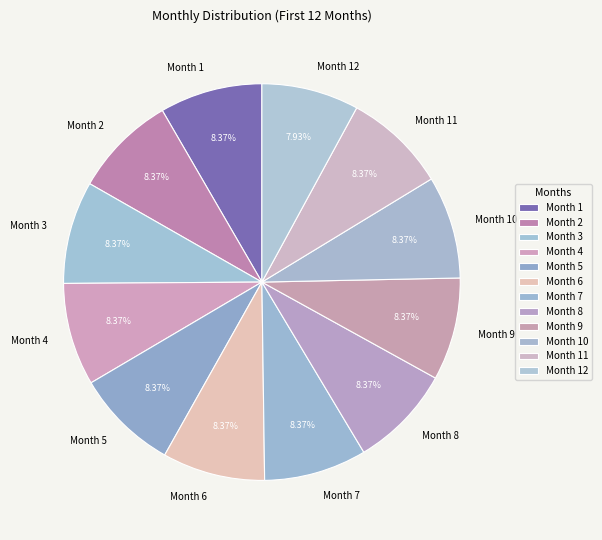

To the nearest percent, what is the difference between the Month 12 and Month 3 slice percentages?

0%